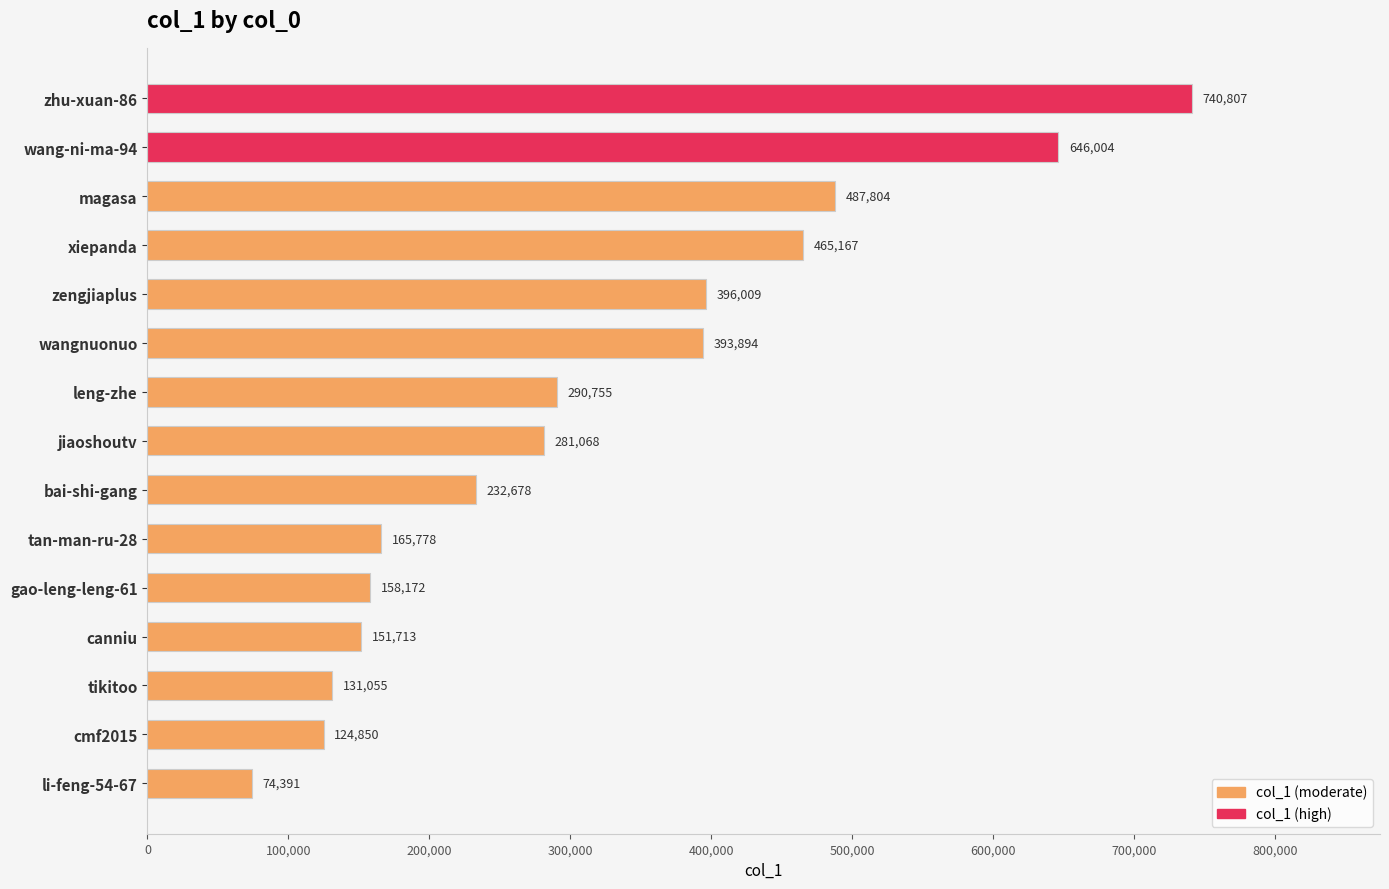

How many distinct data groups are displayed?

1